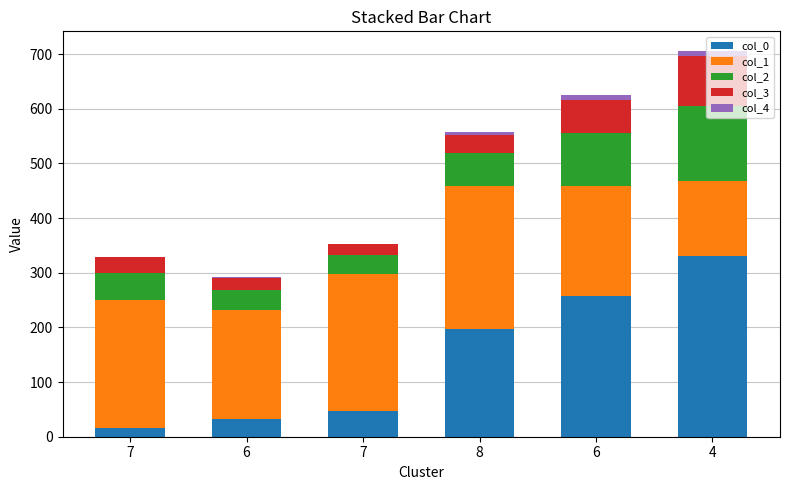

How many data points in col_0 are above 196?

3